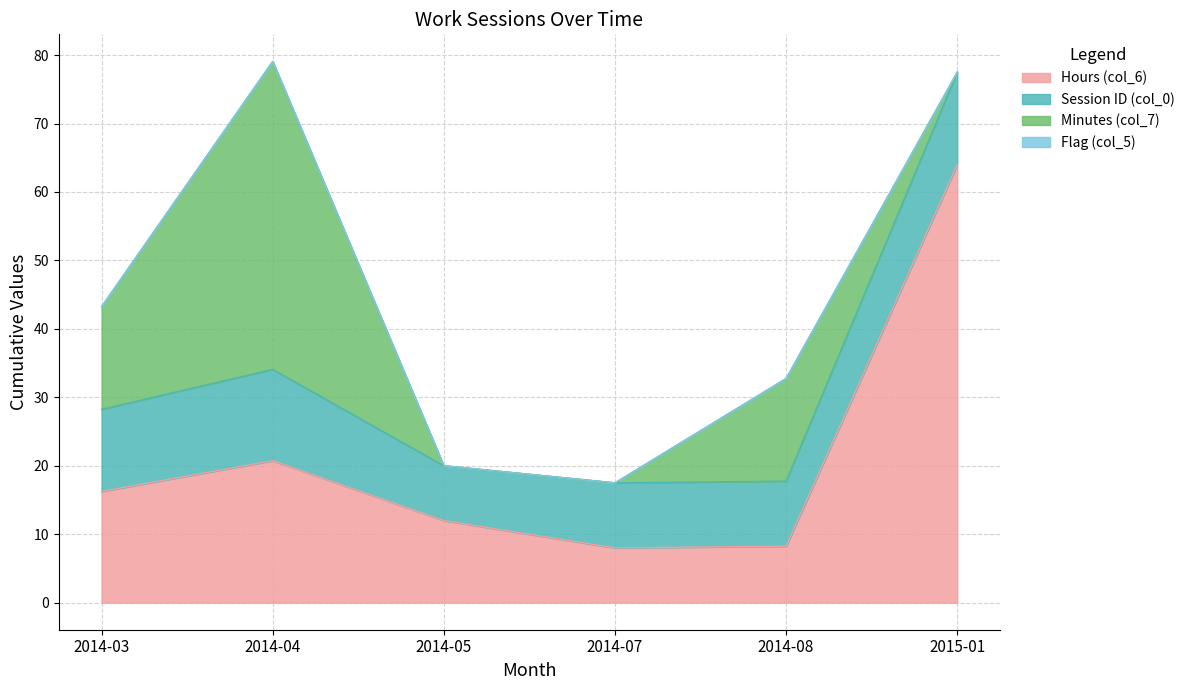

Between 2014-04 and 2014-08, which series saw the biggest shift?

Minutes (col_7)